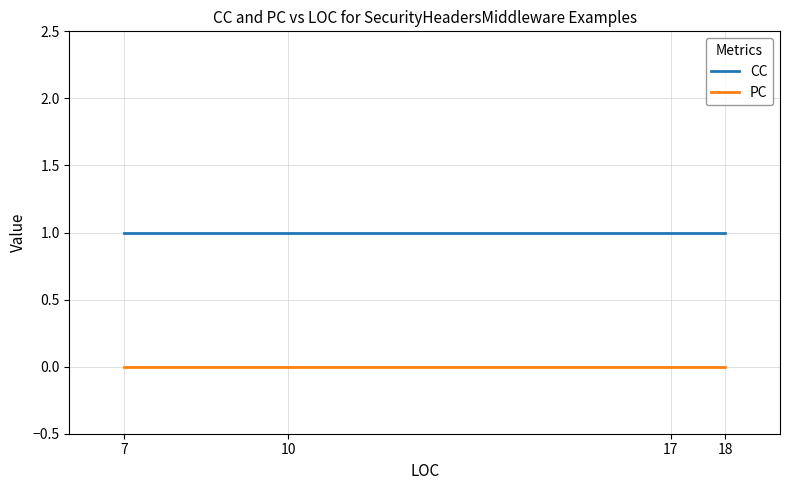

Which series has the largest total across all categories?

CC